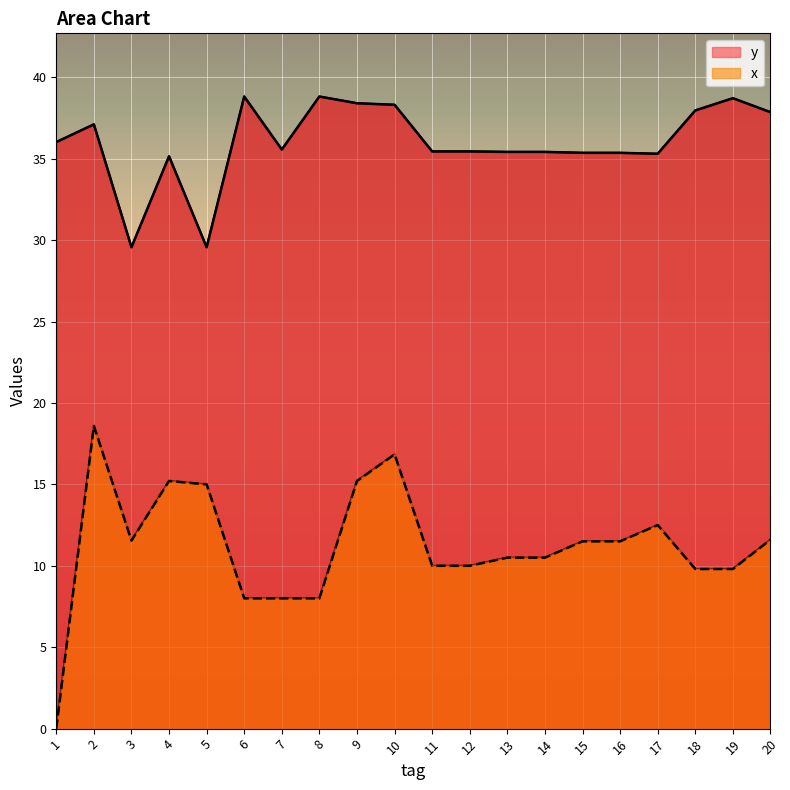

The value of x at 20 is 5.5. True or false?

False